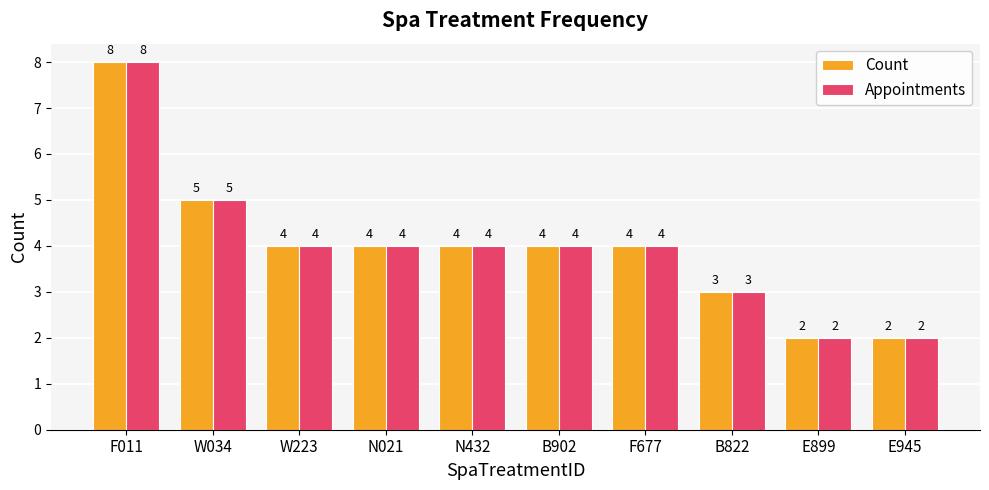

What is the total value across all series at B822?

6